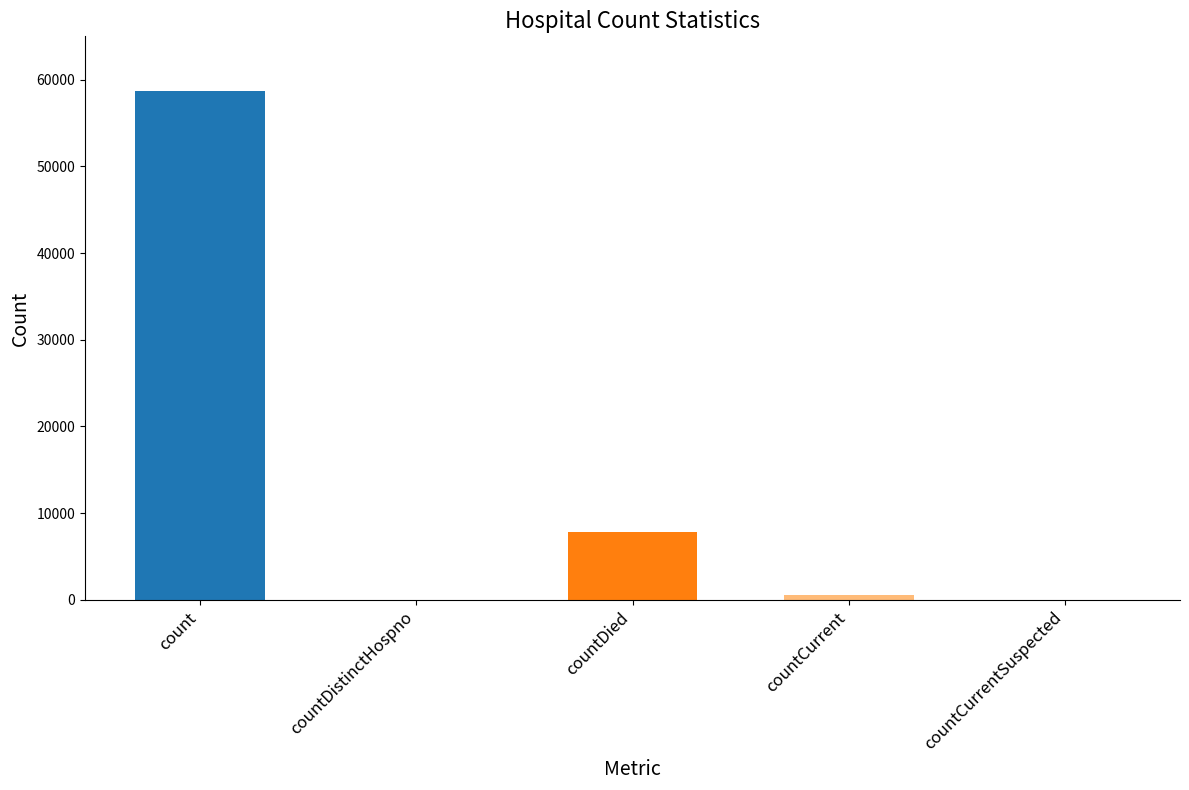

The value at countCurrentSuspected is 0. True or false?

True